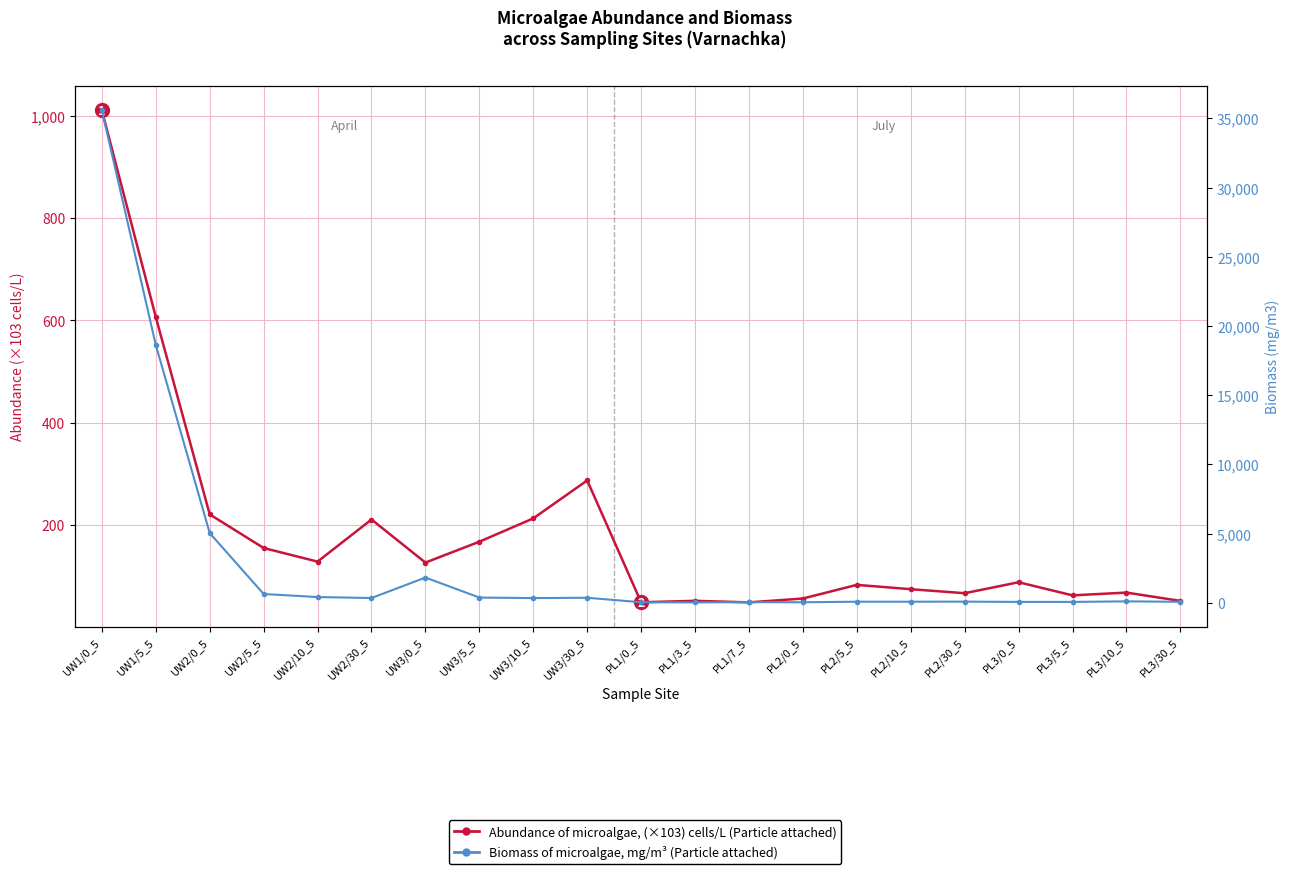

What are all the series names shown in the legend?

Abundance of microalgae, (×103) cells/L, Biomass of microalgae, mg/m3